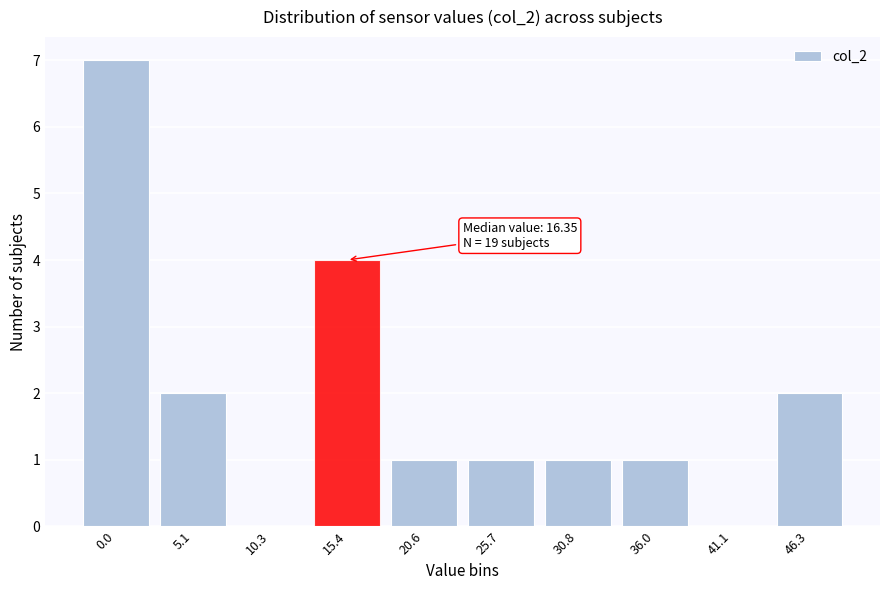

Reading left to right, what are all the values shown in this chart?

0.0=7	5.1=2	10.3=0	15.4=4	20.6=1	25.7=1	30.8=1	36.0=1	41.1=0	46.3=2